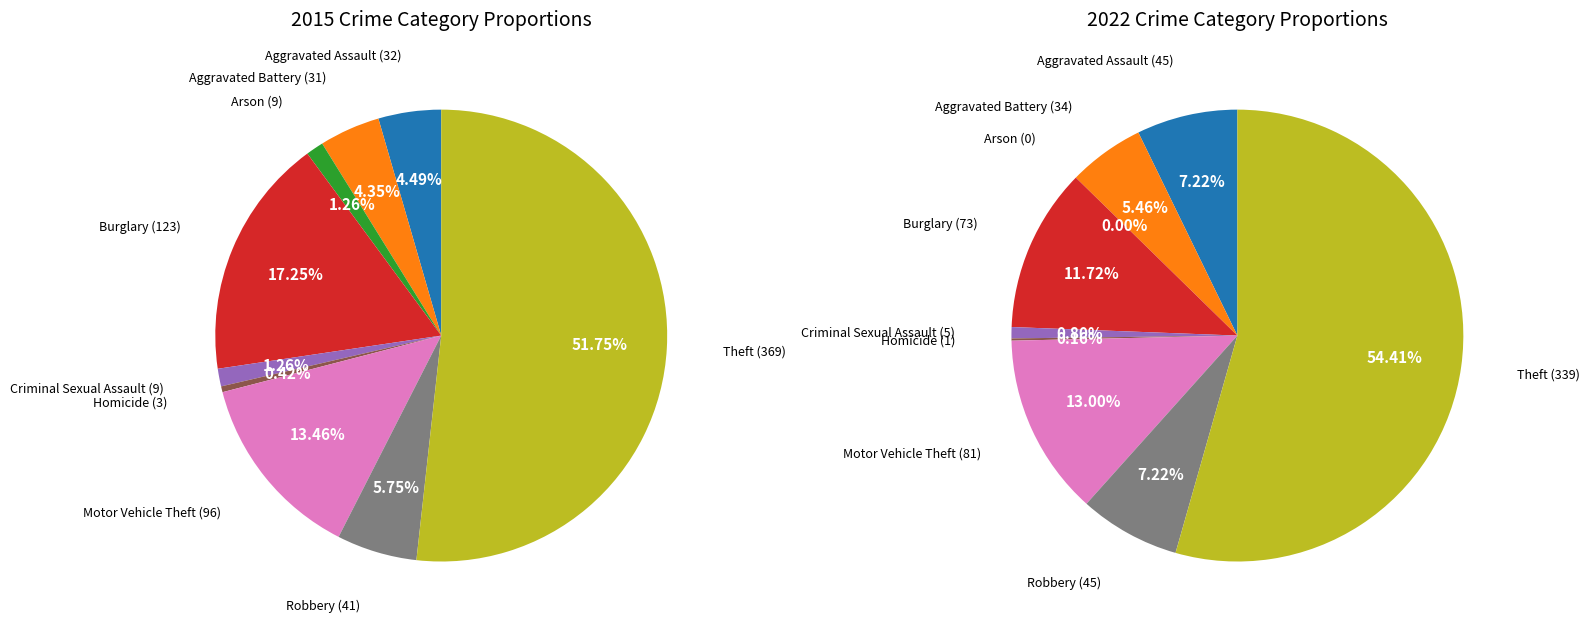

To the nearest percent, what percentage of the pie is Aggravated Assault?

4%